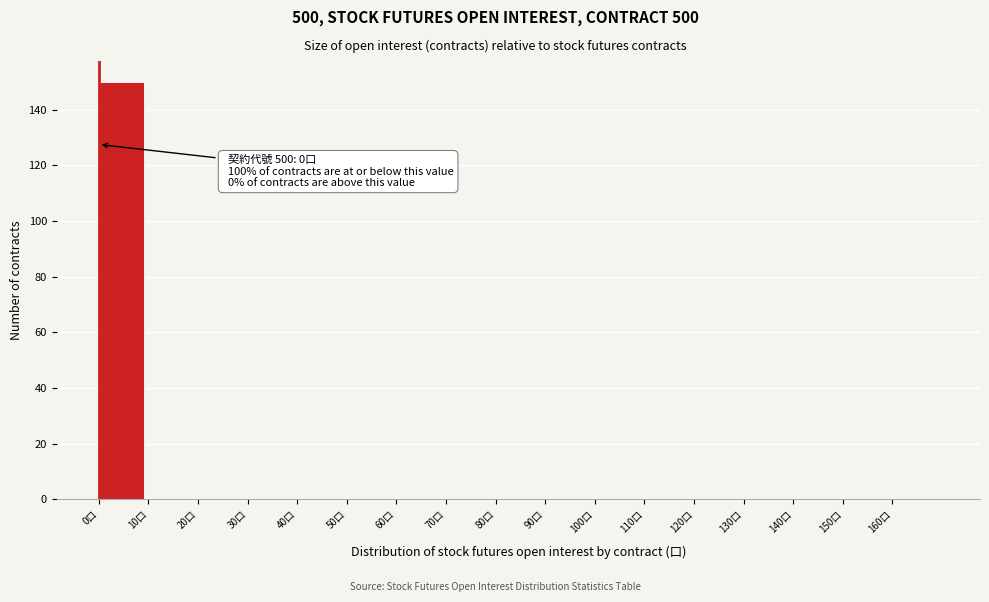

Over which range of the x-axis is the bar tallest?

0 to 10